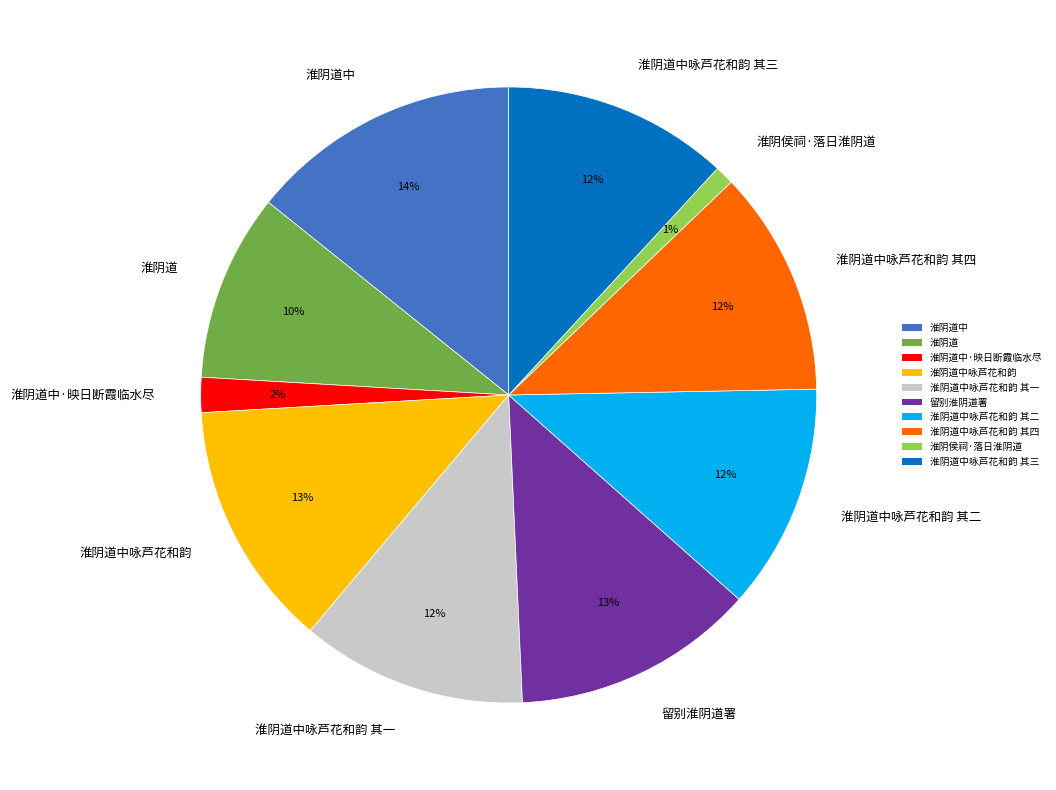

To the nearest percent, what is the combined percentage of 淮阴道中·映日断霞临水尽 and 淮阴道中咏芦花和韵 其二?

14%